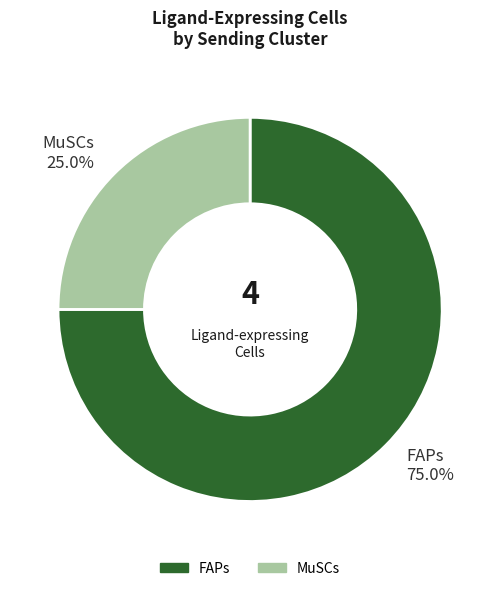

Which slice is the largest?

FAPs